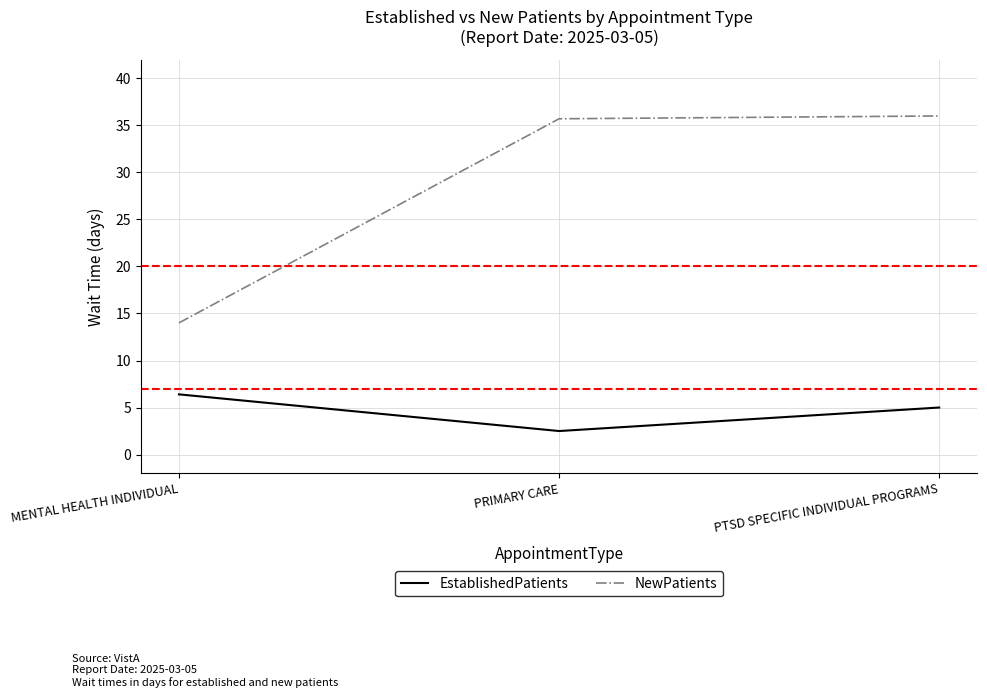

What position from the left is PRIMARY CARE?

2